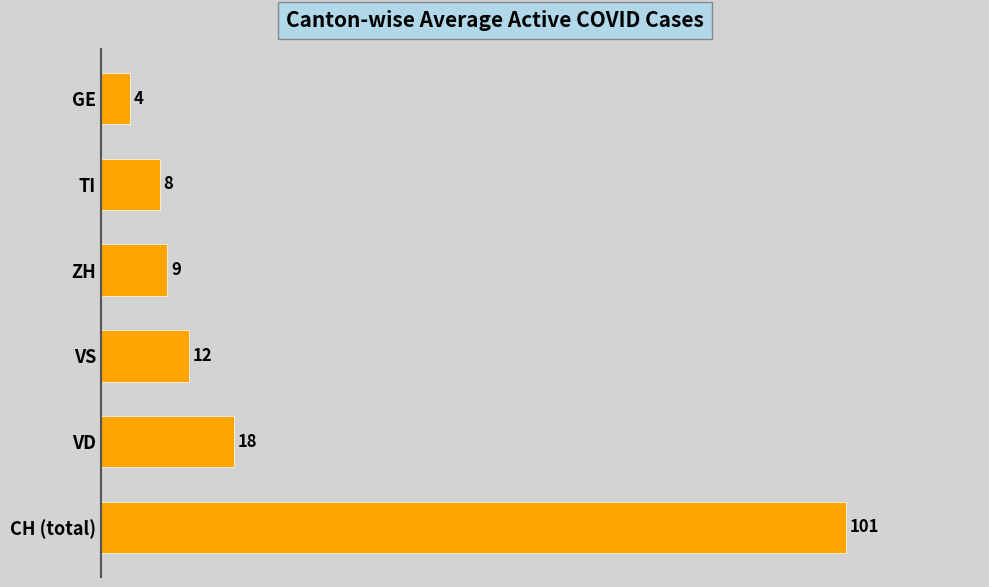

How many series are shown in this chart?

1